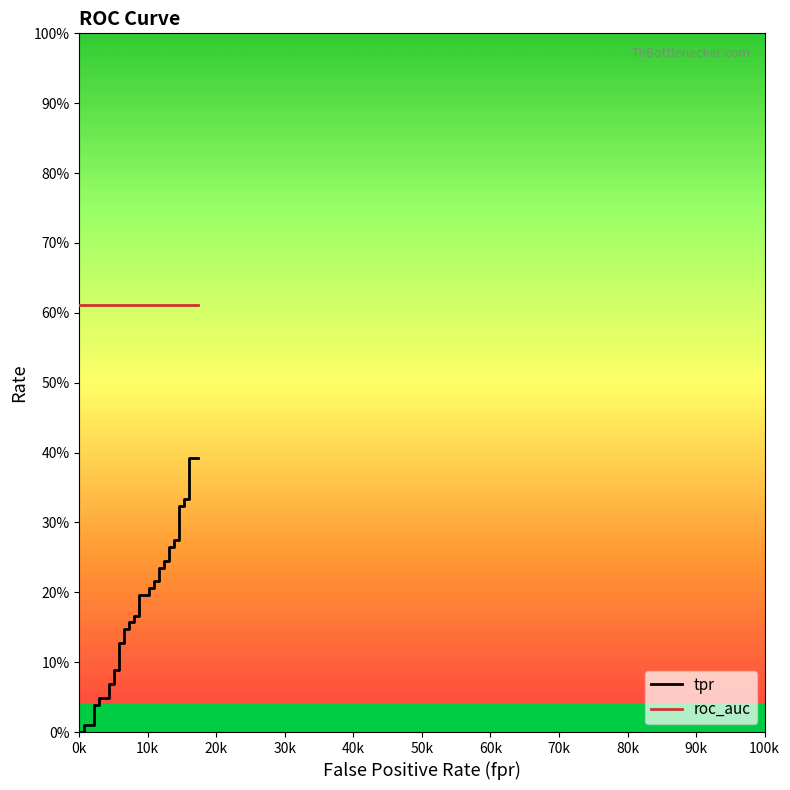

Is it true that tpr equals 0.6 at 38?

False